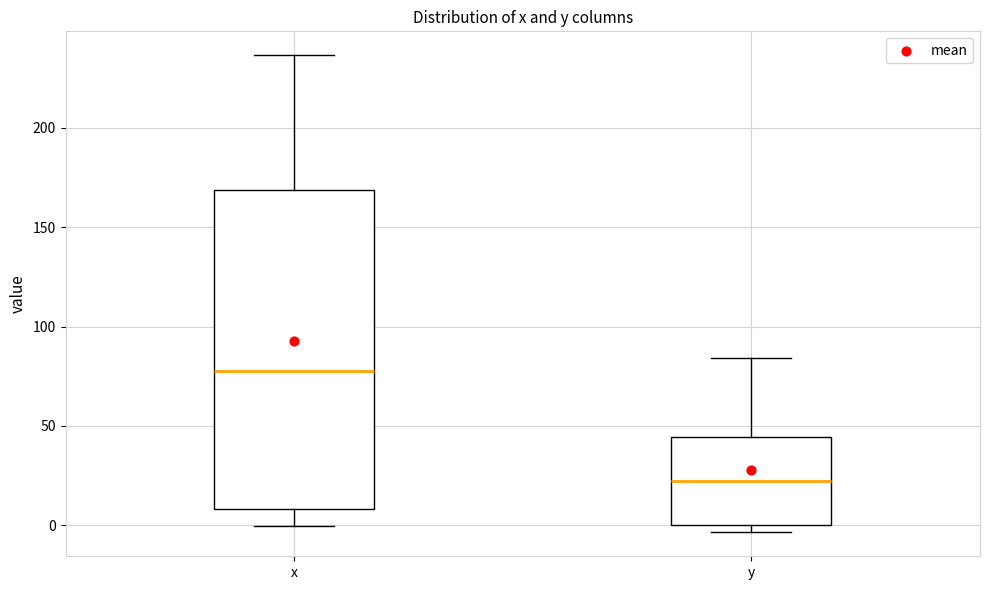

Reading left to right, read every box against the y-axis: the position of its median line, the range the box covers, and the ends of its whiskers. The values are not printed on the chart, so give them approximately, as read against the axis.

x: median 80, box 10 to 170, whiskers 0 to 235
y: median 20, box 0 to 45, whiskers -5 to 85